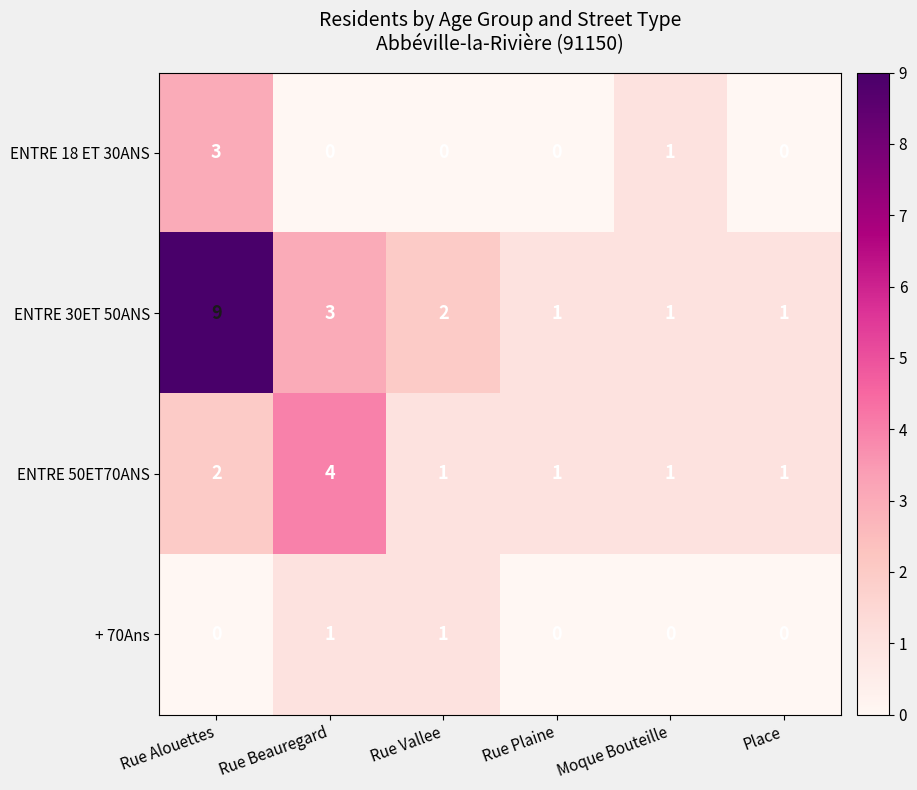

What is the difference between the ENTRE 18 ET 30ANS values at Rue Alouettes and Rue Beauregard?

3